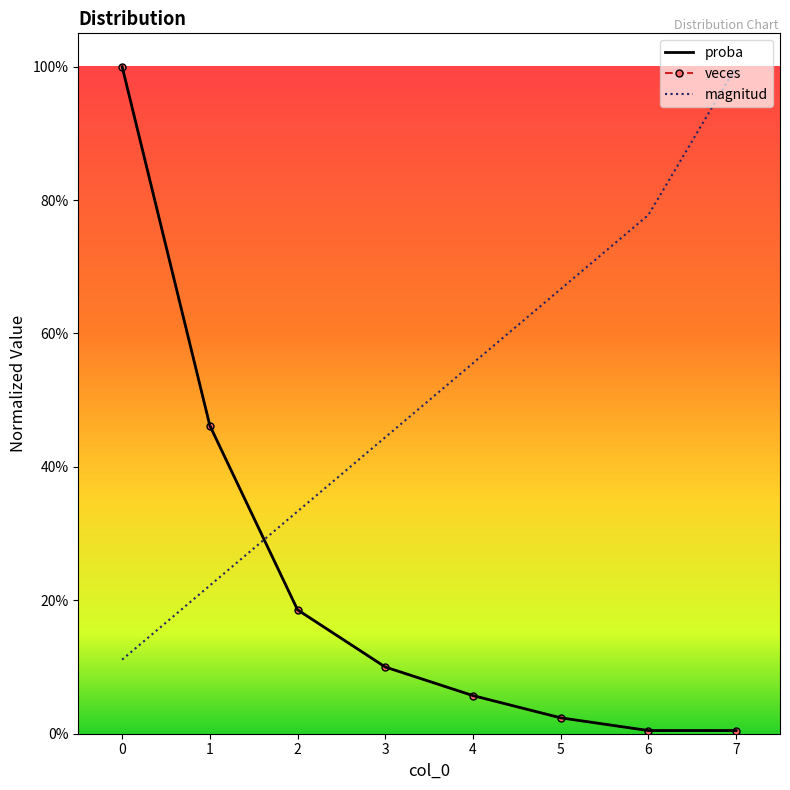

The proba series shows 1.4 at 0. True or false?

False